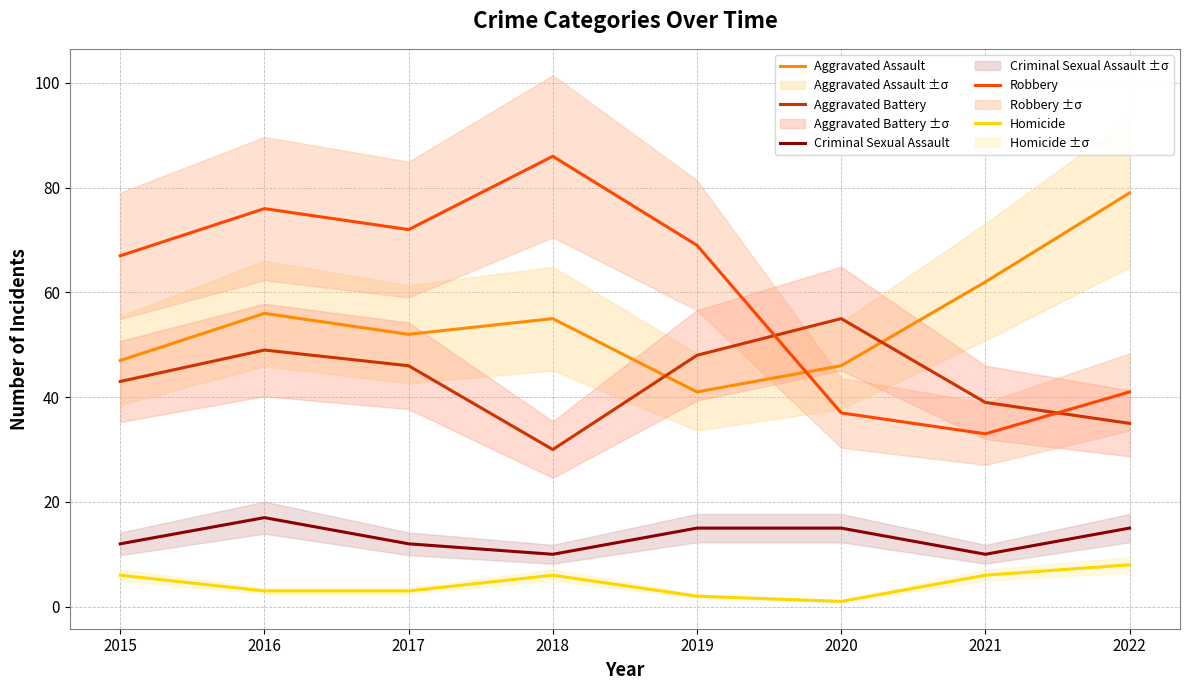

Rank the series by their maximum value, from highest to lowest.

Robbery, Aggravated Assault, Aggravated Battery, Criminal Sexual Assault, Homicide